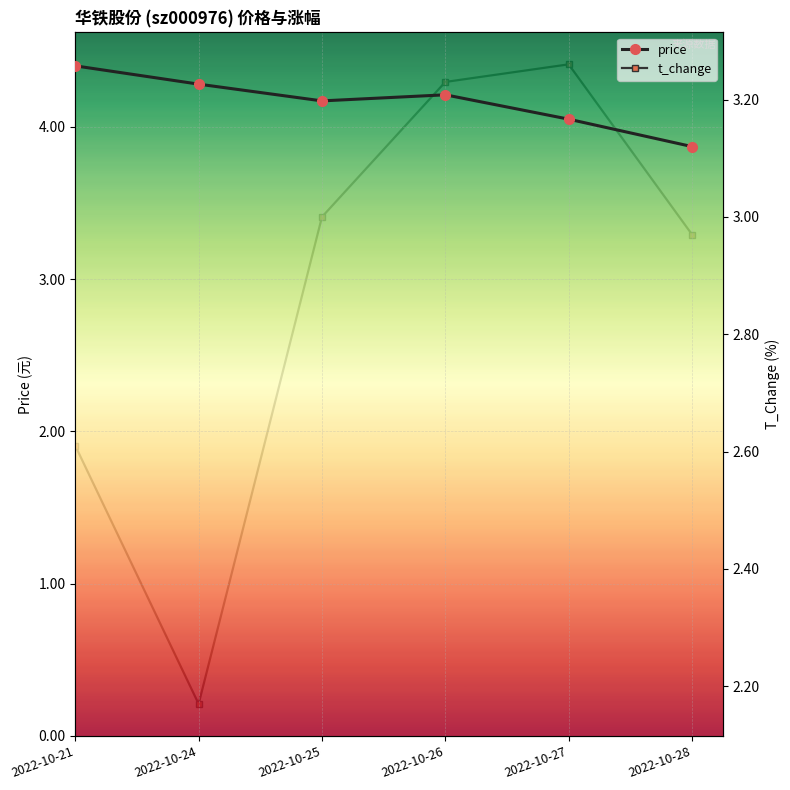

Is the value of price at 2022-10-21 greater than the value of t_change at 2022-10-24?

Yes